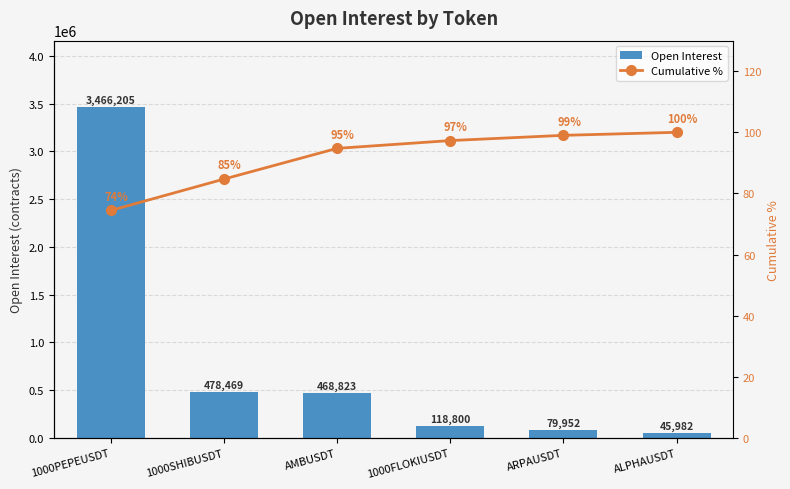

Between 1000FLOKIUSDT and ALPHAUSDT, which series saw the biggest shift?

Open Interest